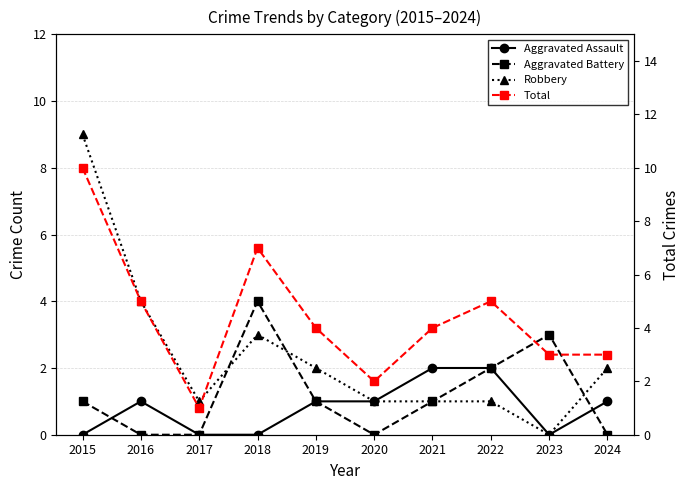

The value of Total at 2018 is 7. True or false?

True